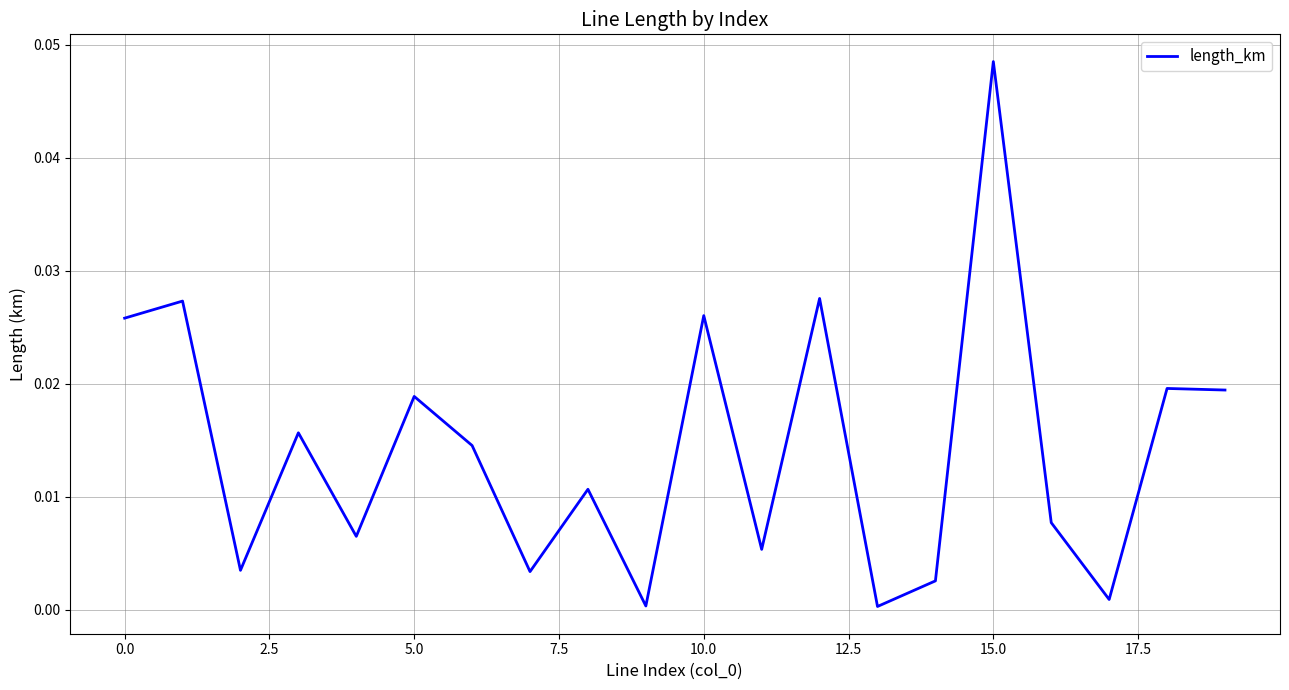

How many interior local valleys (lower than both neighbors) does the data have?

7